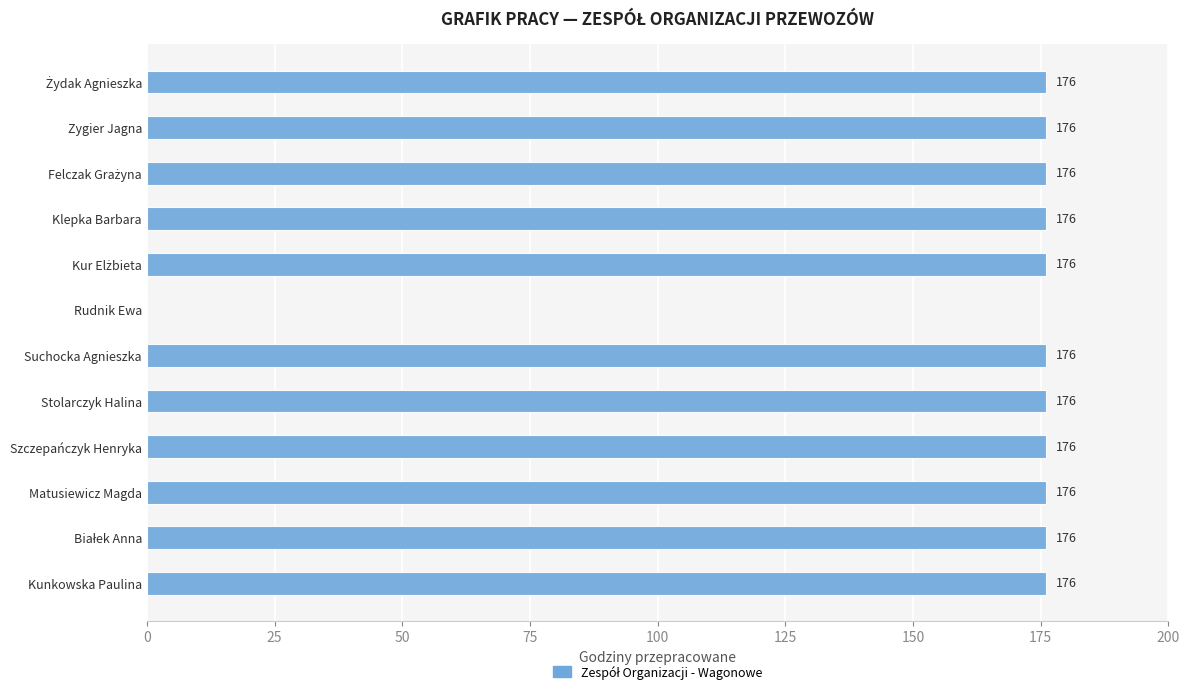

The chart shows a value of 257 at Suchocka Agnieszka. True or false?

False